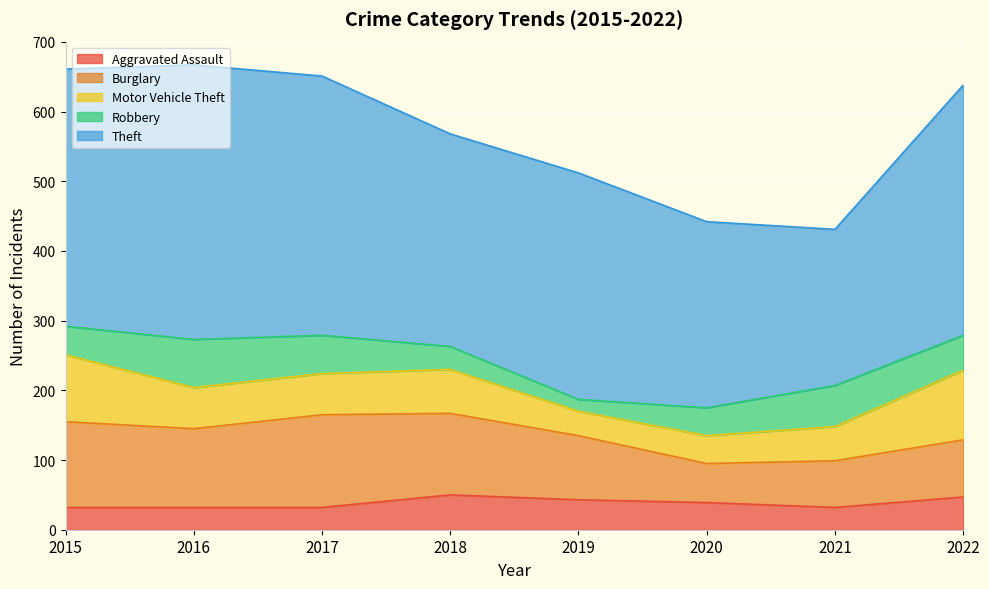

Which series has the widest spread of values?

Theft